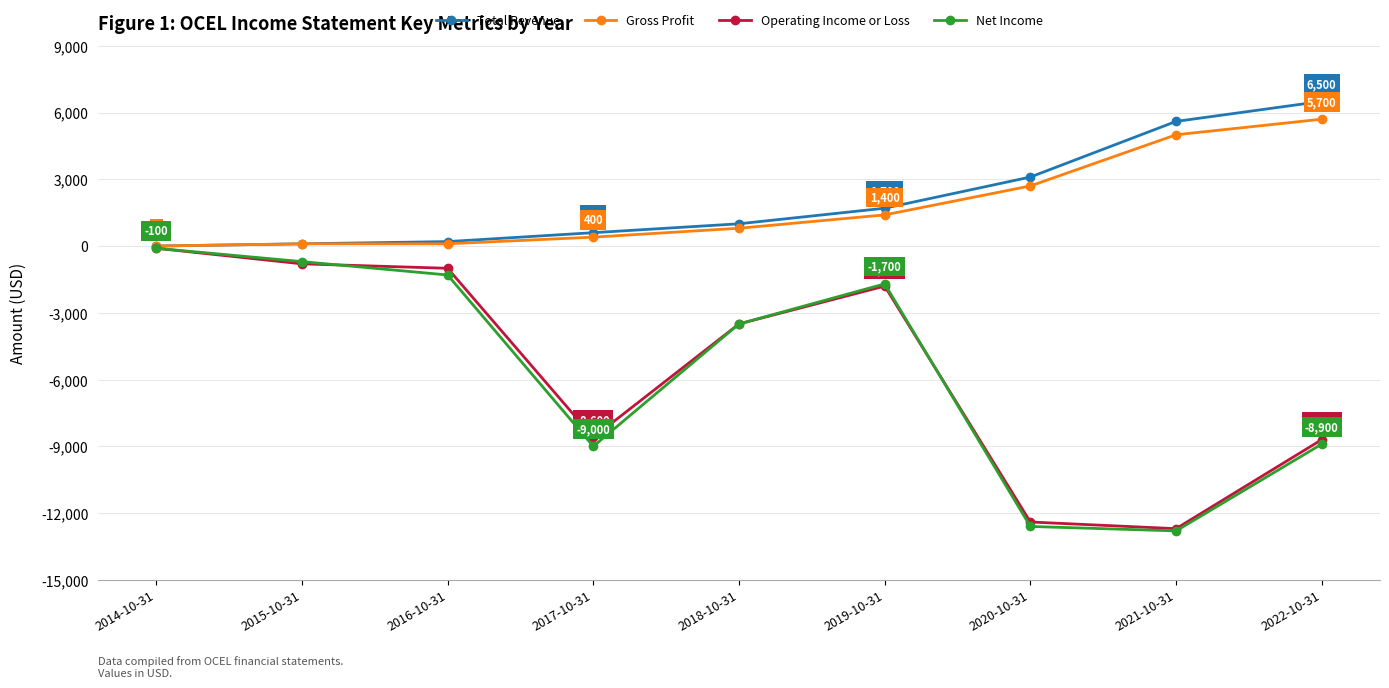

At which category does Operating Income or Loss reach its first local valley?

2017-10-31